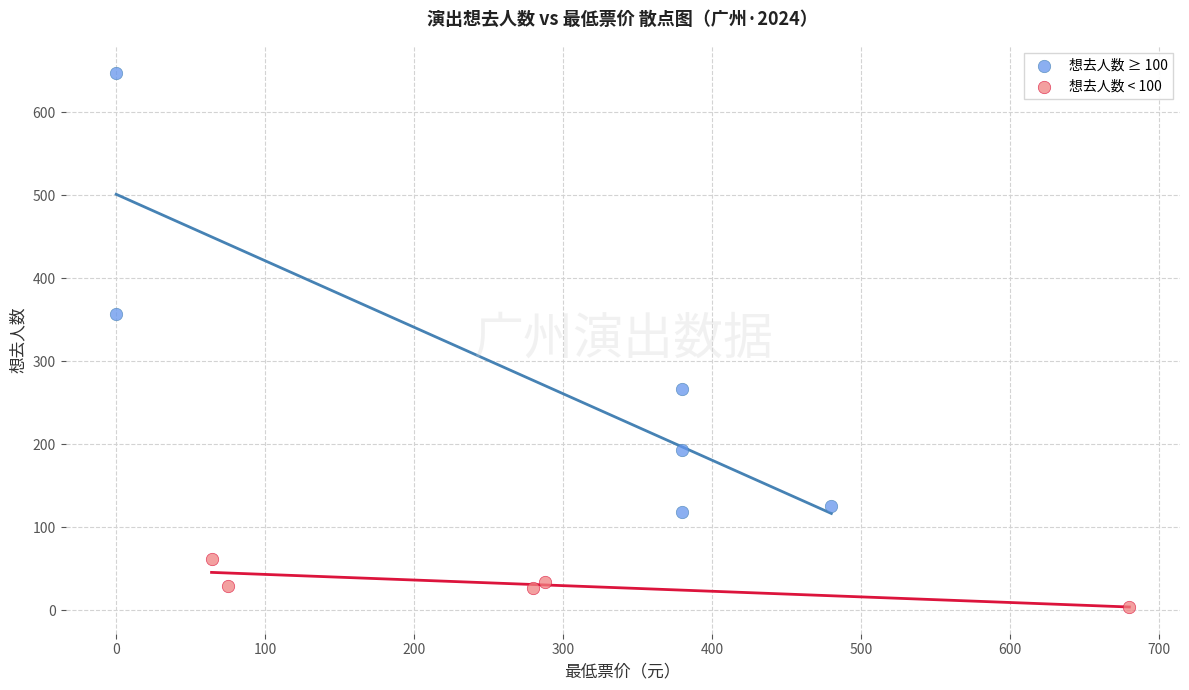

Which series contains the lowest Y value?

想去人数 < 100